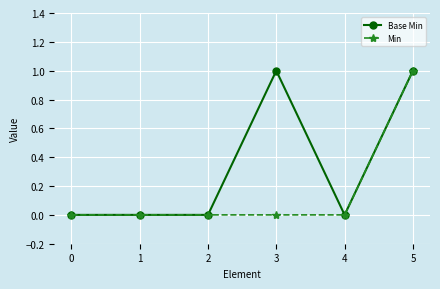

List the series in order of their overall mean, lowest first.

Min, Base Min